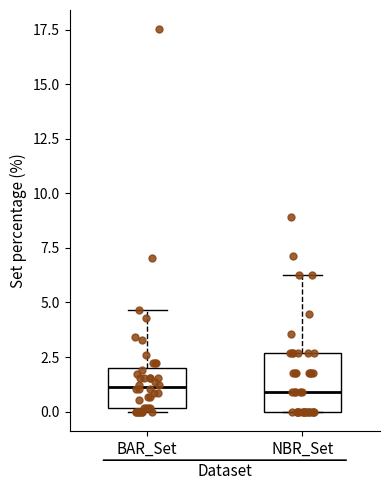

Which box is the tallest, from its lower edge to its upper edge?

NBR_Set